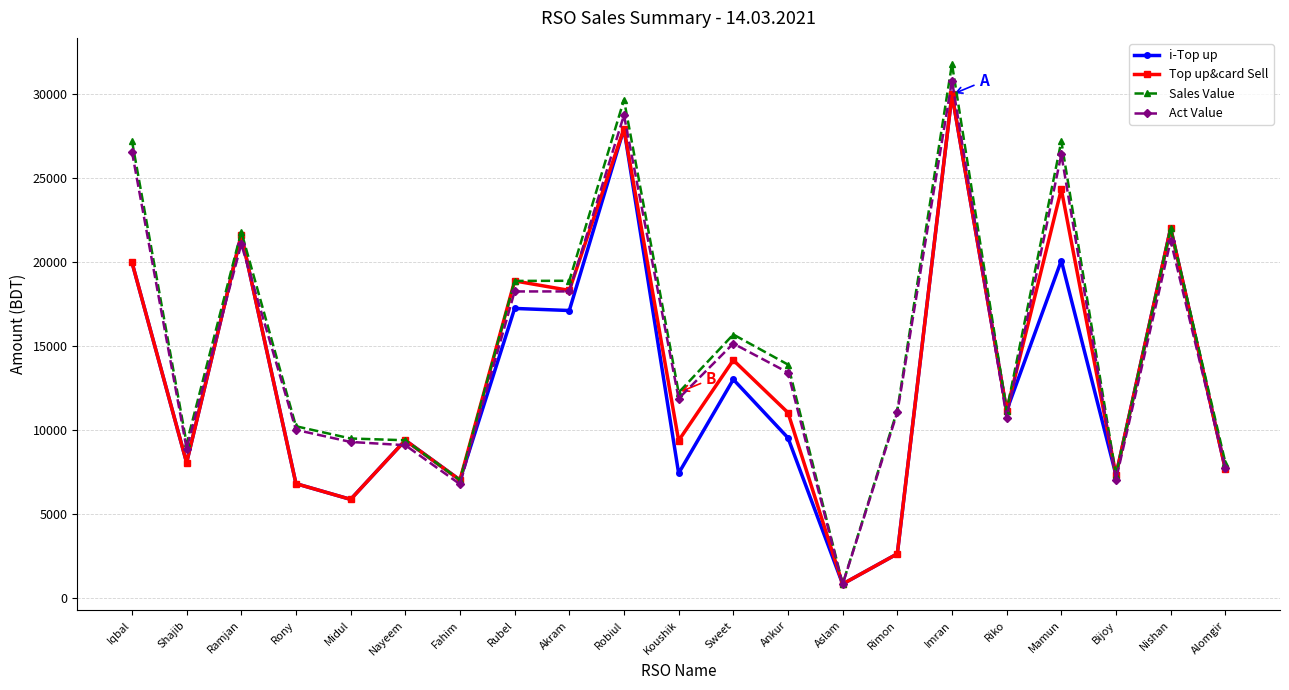

Where does the Sales Value series first go above 12237?

Iqbal